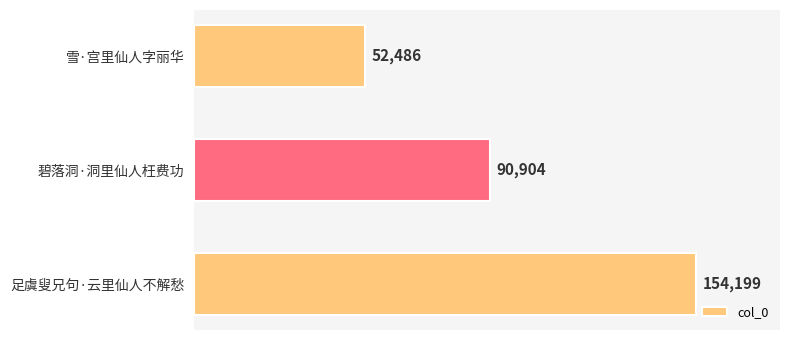

Rank the categories by value from lowest to highest.

雪·宫里仙人字丽华, 碧落洞·洞里仙人枉费功, 足虞叟兄句·云里仙人不解愁